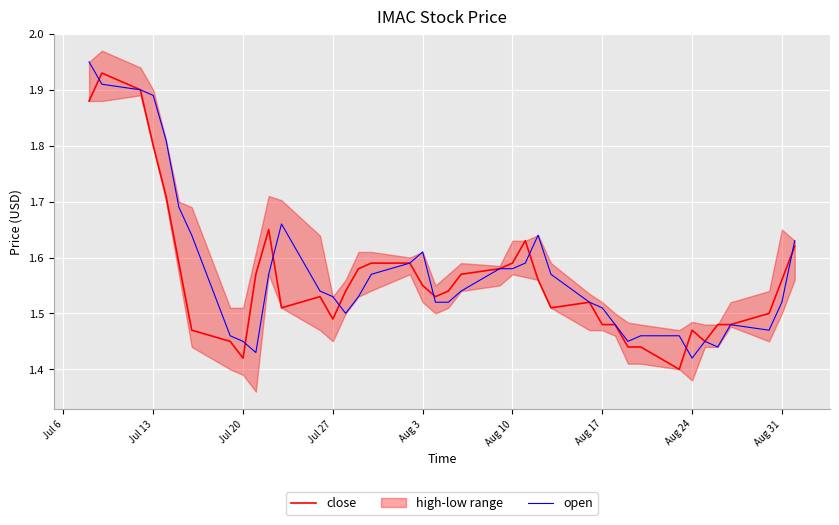

The close series shows 0.5 at Jul 20. True or false?

False